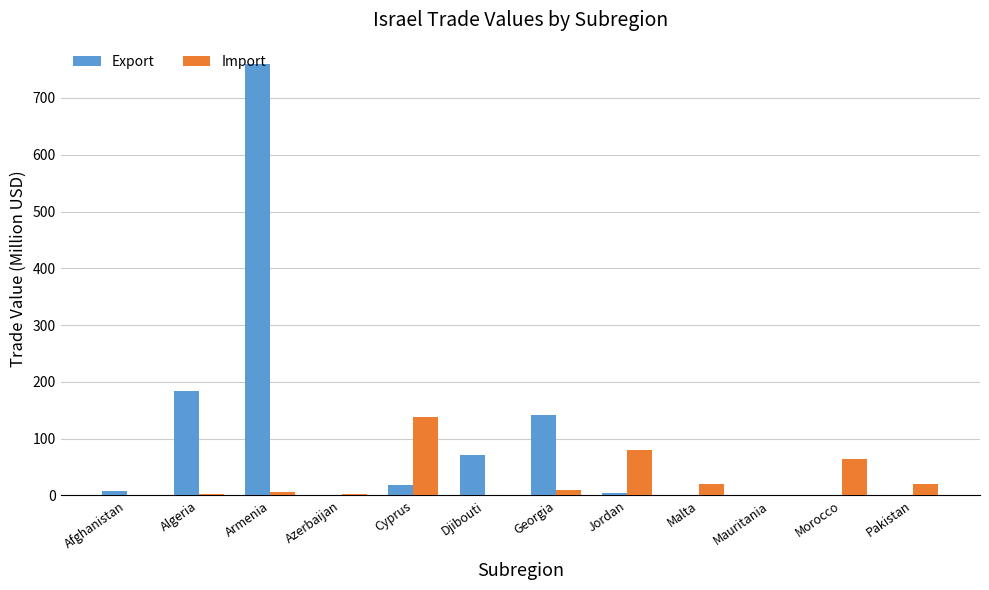

What is the average value of the Export series?

99.1